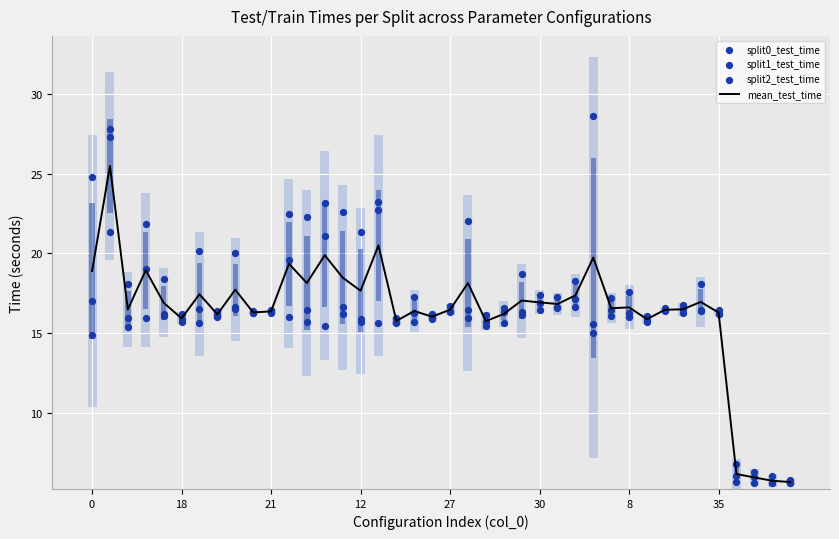

Which series has the widest spread of Y values?

split0_test_time